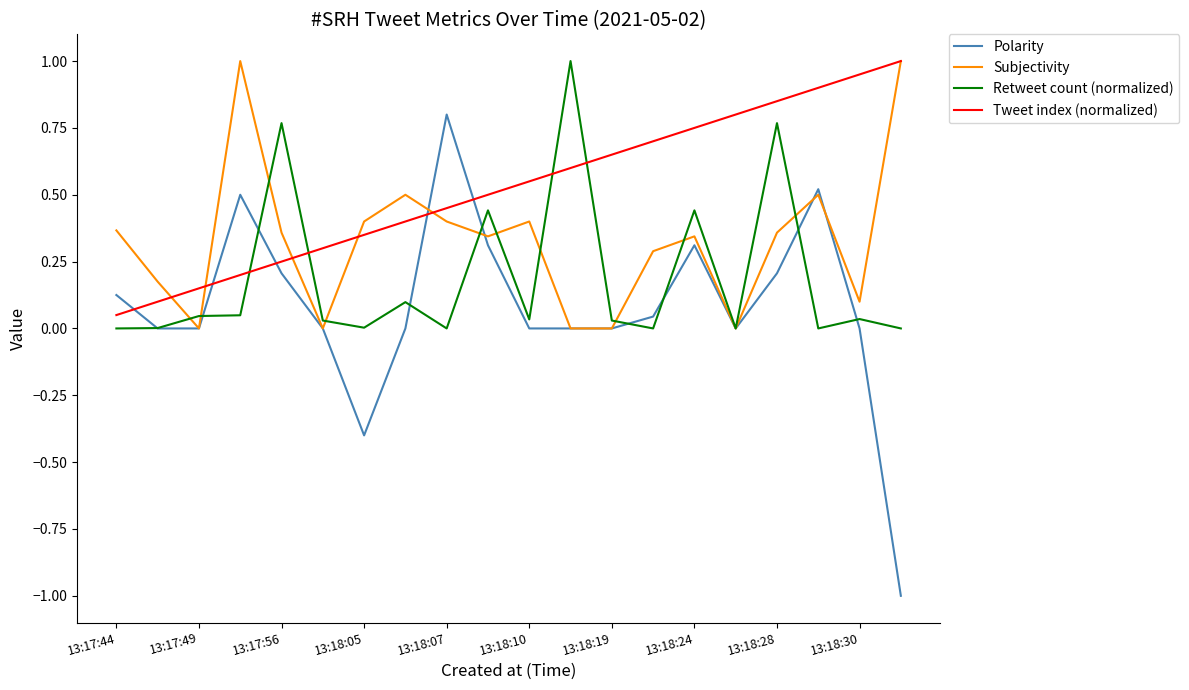

Which series has the largest total across all categories?

Tweet index (normalized)